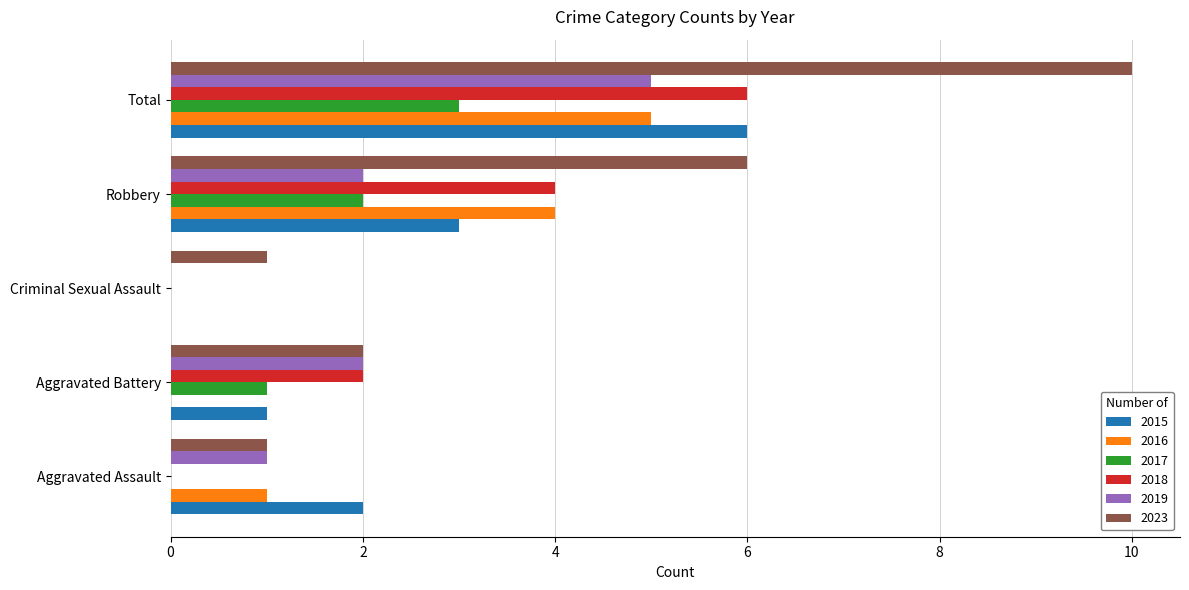

How many 2015 values are between 1 and 3?

3